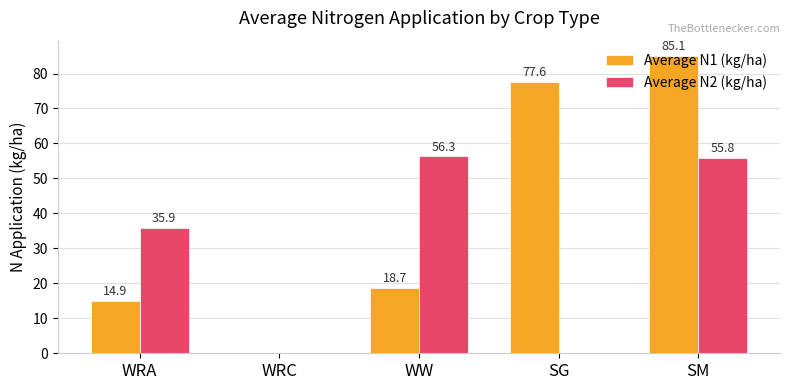

What is the total value across all series at SM?

140.9